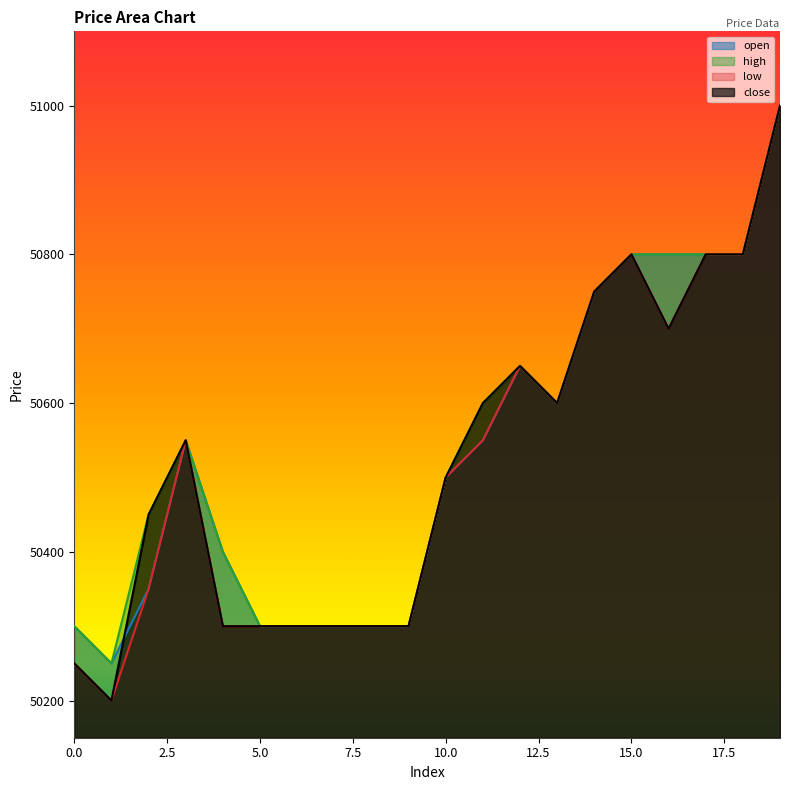

At which label does high first exceed 50550?

11